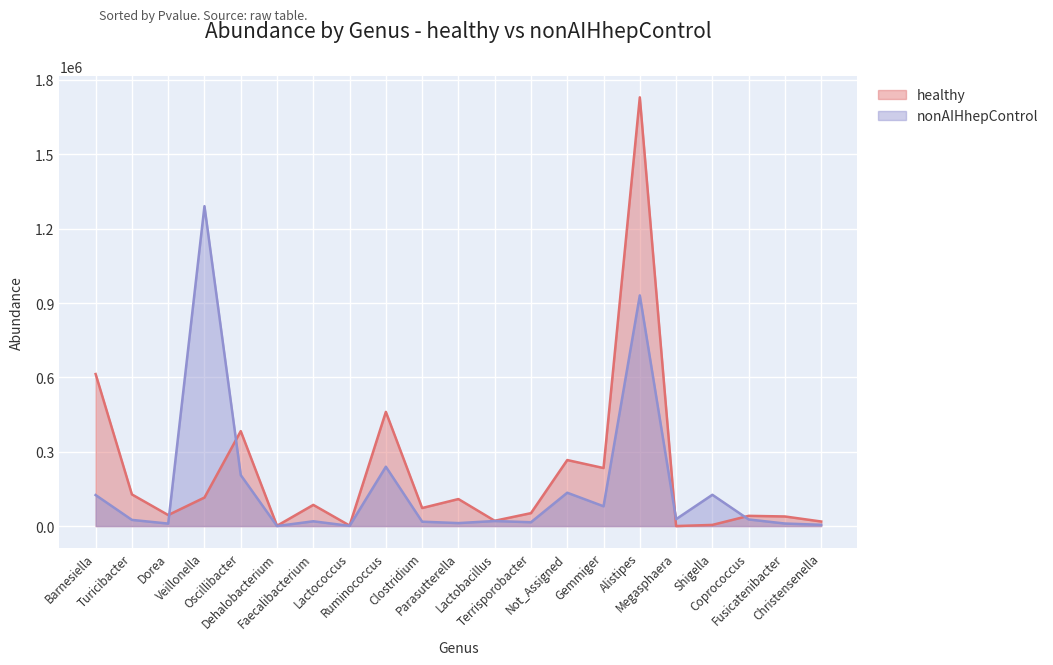

Does the chart display data point markers on the line(s)?

No